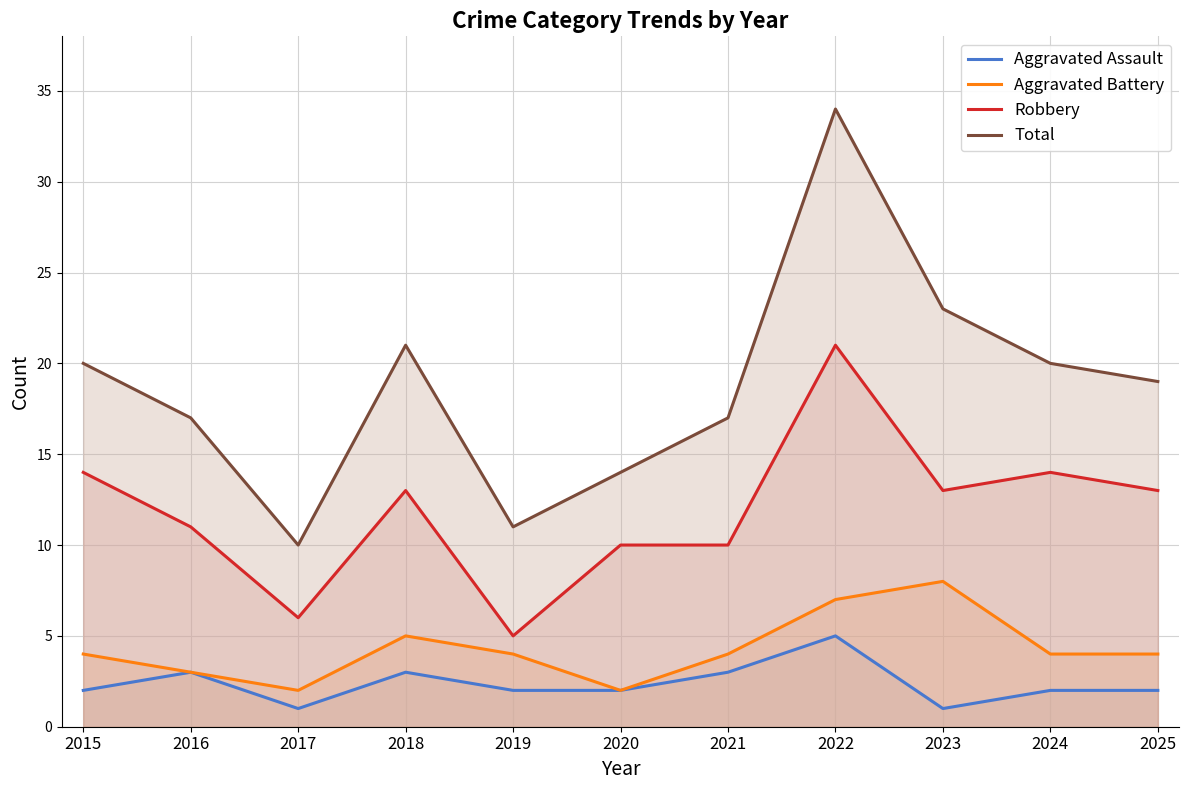

What is the value of the Aggravated Assault point at the 4th from the left?

3